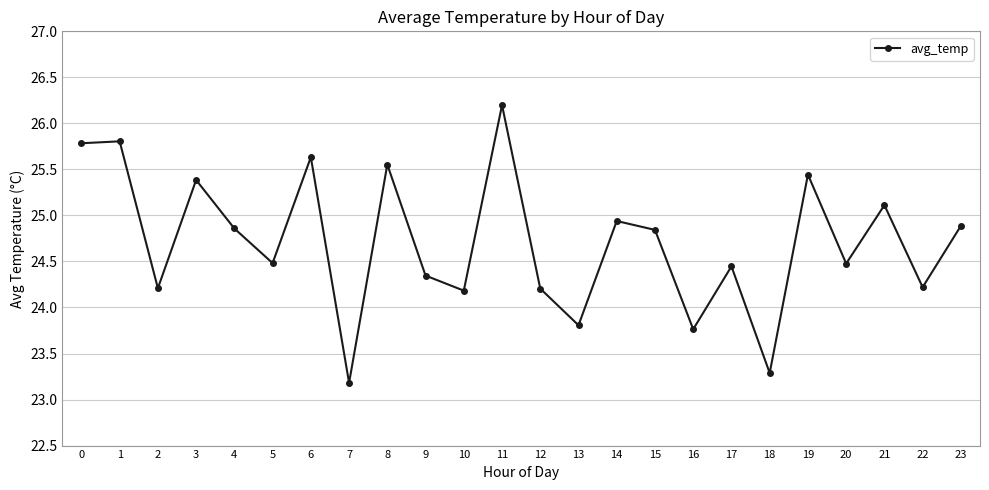

How many data points does each series have?

24